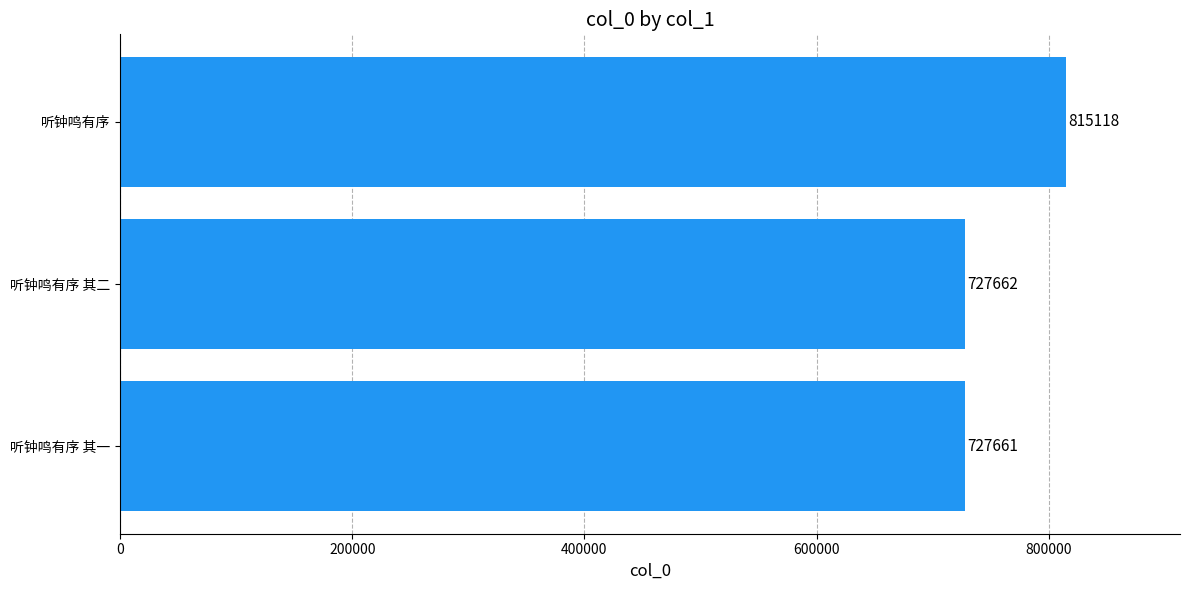

Where is the data nearest to the value 771389?

听钟鸣有序 其二